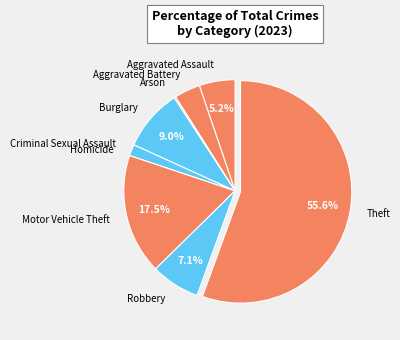

Which has a higher value, Criminal Sexual Assault or Burglary?

Burglary